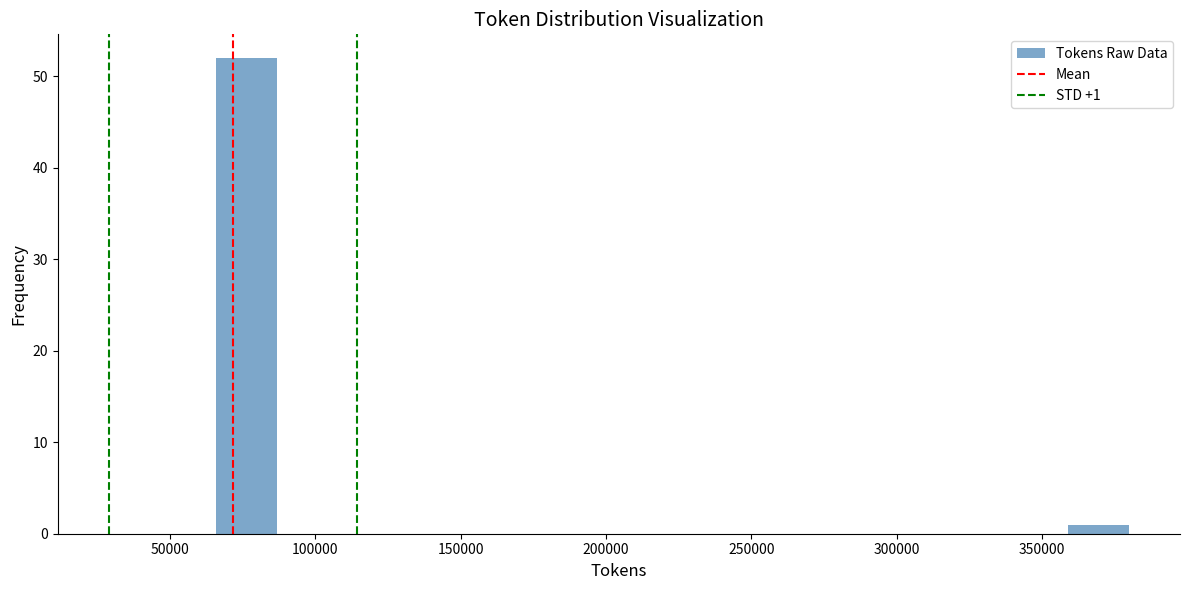

Over which range of the x-axis is the bar tallest?

65000 to 85000